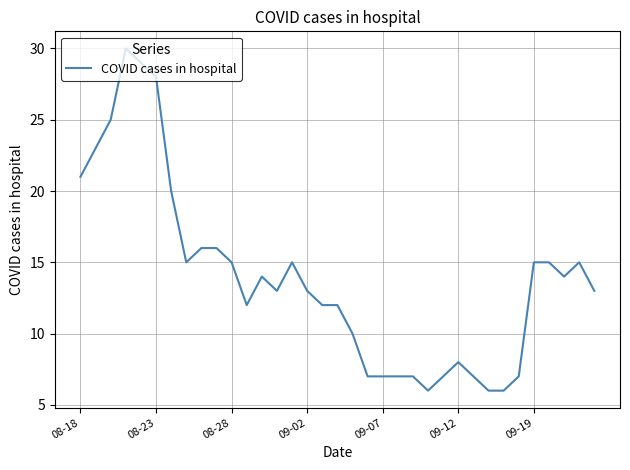

What is the maximum value shown in the chart?

30